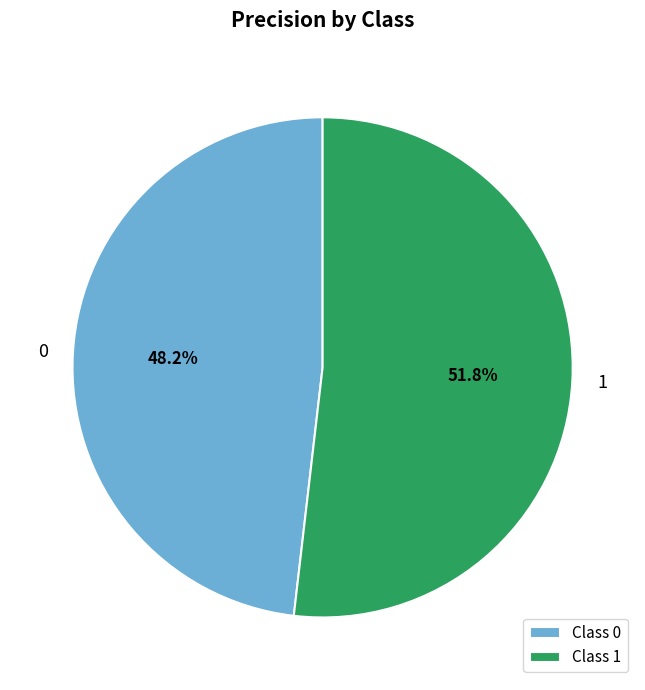

What portion of the pie excludes 0?

51.8%